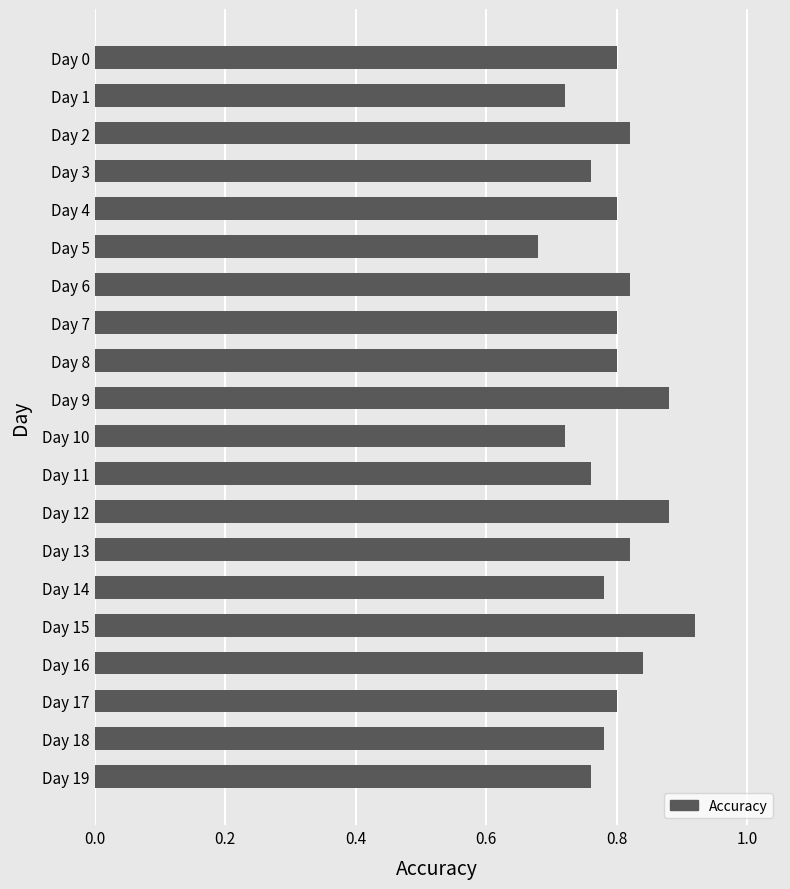

At which category does the chart reach its minimum across all series?

Day 5